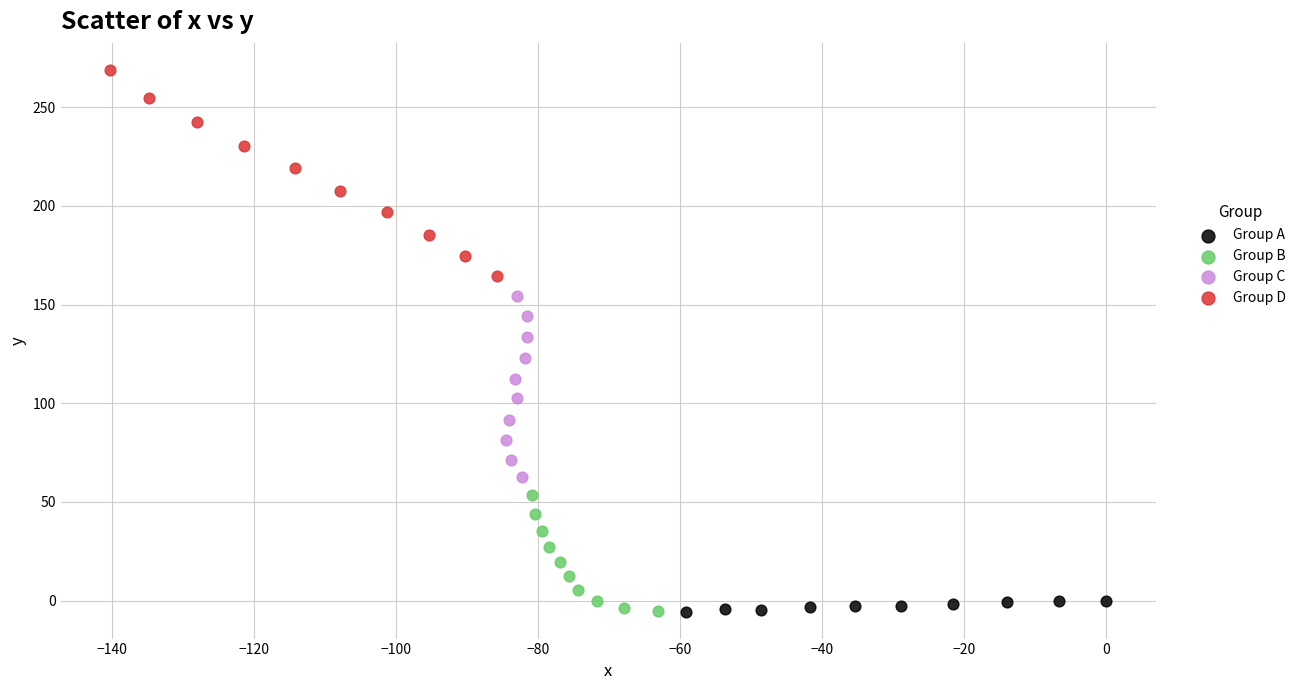

Which series has the widest spread of Y values?

Group D